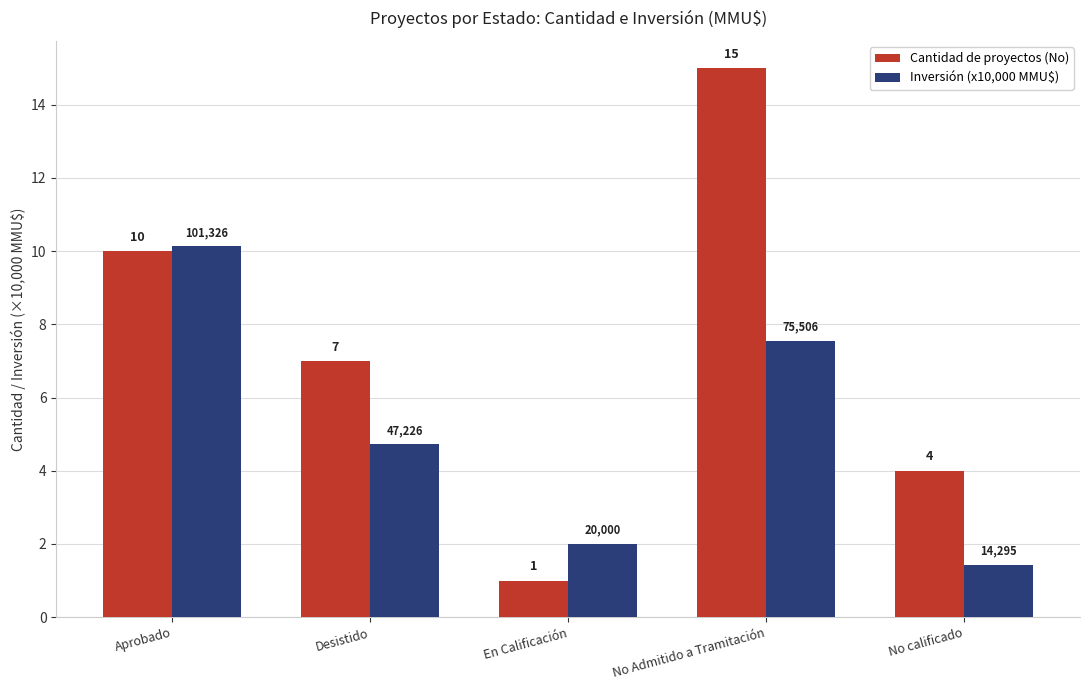

What is the label of the 2nd bar from the right?

No Admitido a Tramitación